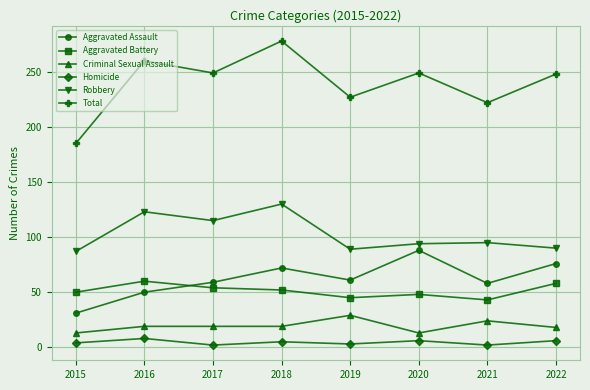

Does the chart have visible grid lines?

Yes